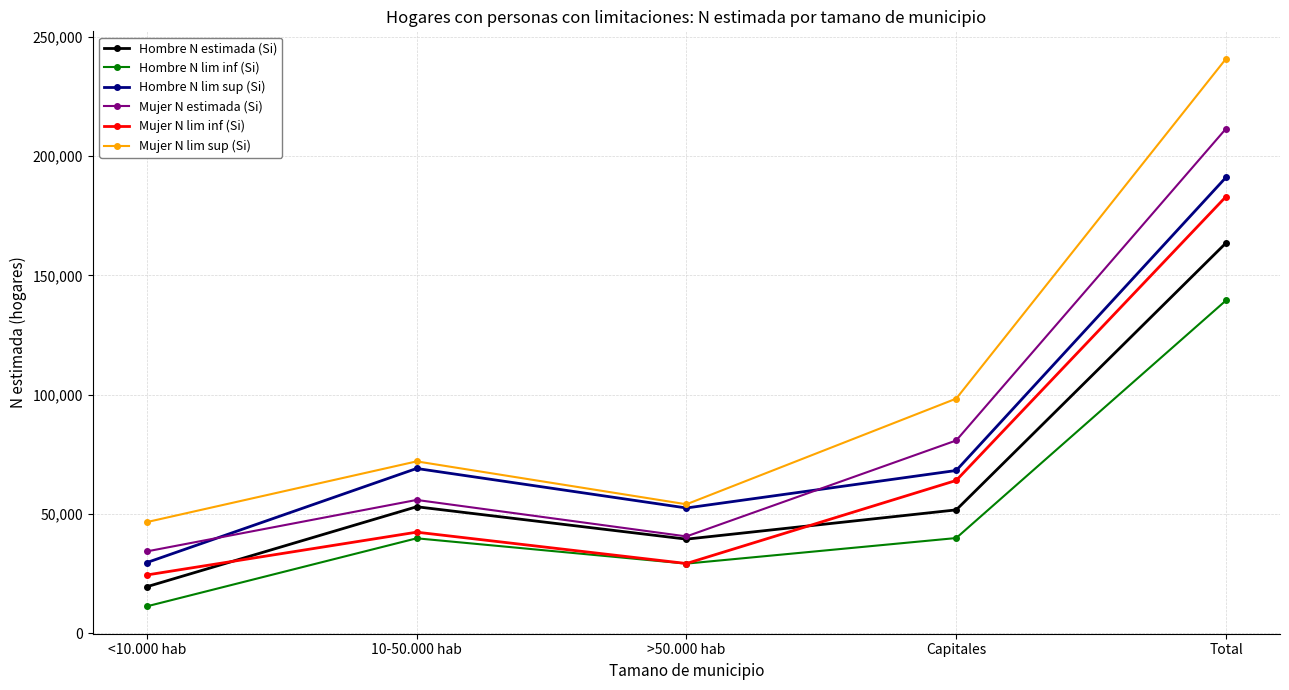

What is the total value across all series at 10-50.000 hab?

332097